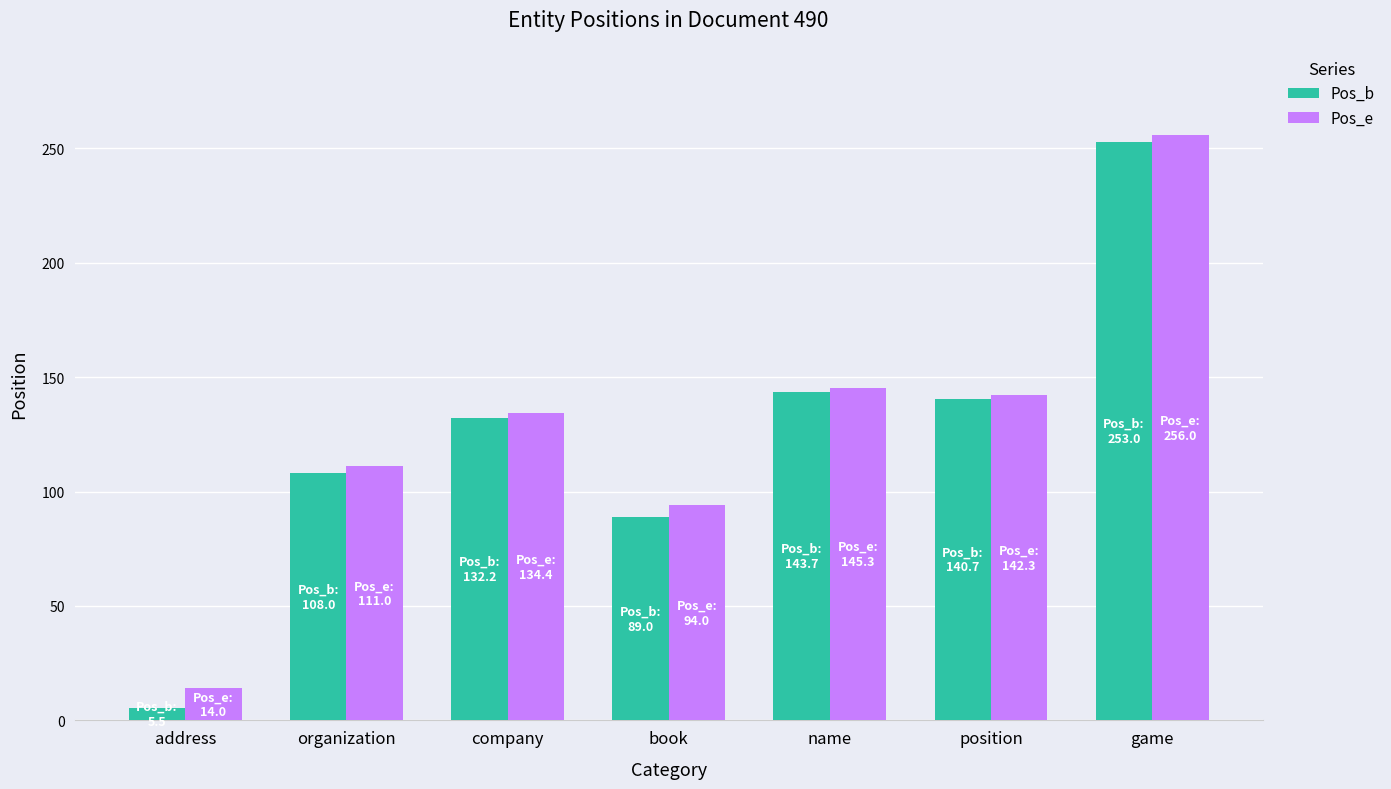

Which series has the largest range (max minus min)?

Pos_b